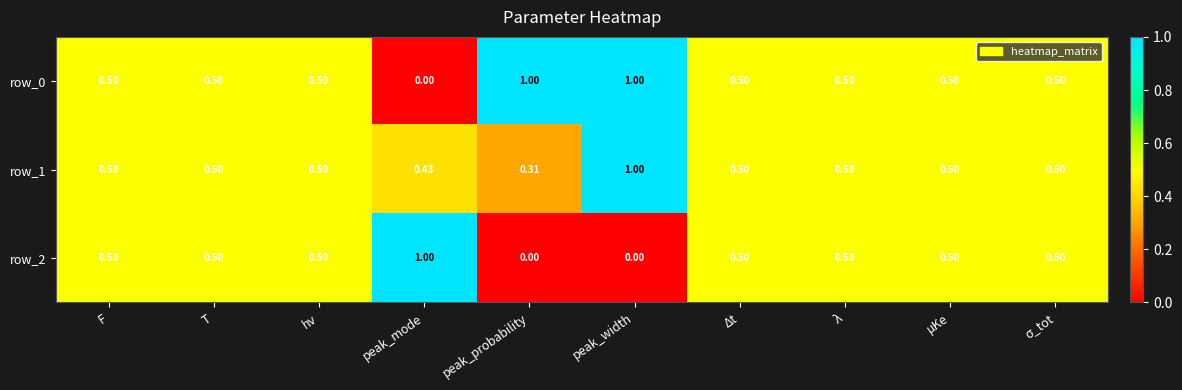

What is the difference between the maximum and minimum values in the row_2 series?

1.0